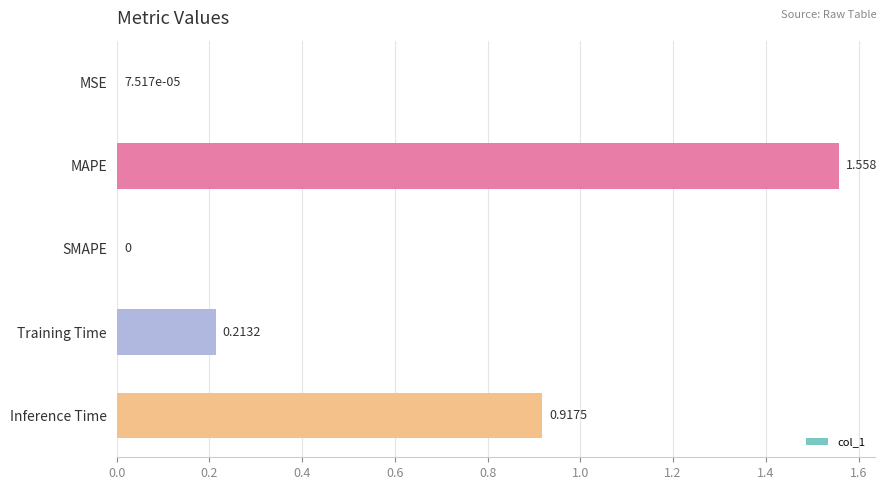

Which label corresponds to the largest value in the chart?

MAPE